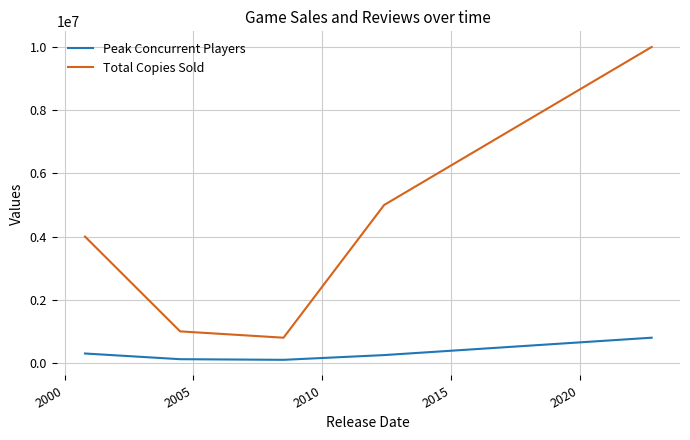

What is the difference between the second highest and second lowest values in the Peak Concurrent Players series?

180000